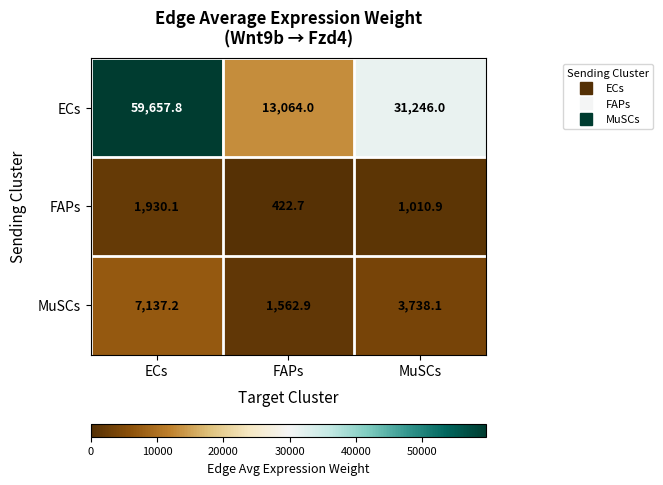

Where is FAPs nearest to the value 1176?

MuSCs